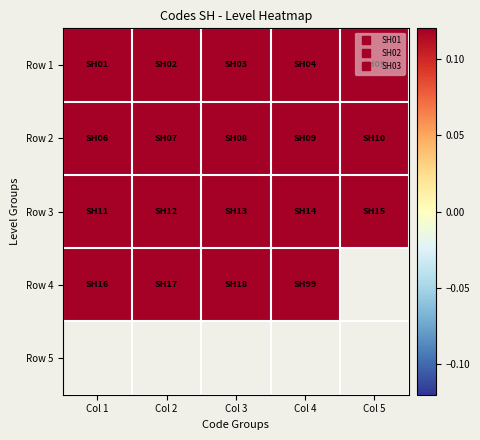

At which label does Row 4 reach its minimum?

Col 1